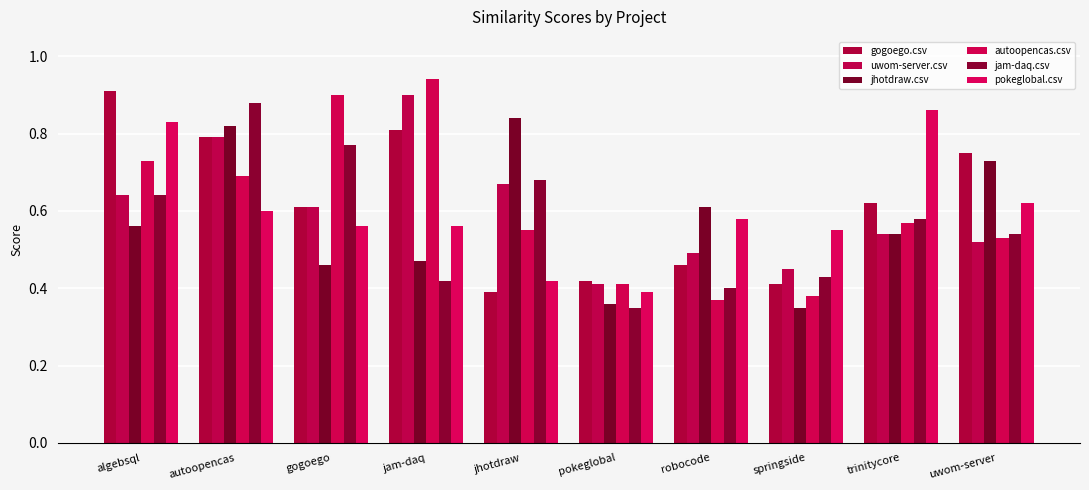

Reading right to left, transcribe all the data shown in this chart.

gogoego.csv: uwom-server=0.8	trinitycore=0.6	springside=0.4	robocode=0.5	pokeglobal=0.4	jhotdraw=0.4	jam-daq=0.8	gogoego=0.6	autoopencas=0.8	algebsql=0.9
uwom-server.csv: uwom-server=0.5	trinitycore=0.5	springside=0.5	robocode=0.5	pokeglobal=0.4	jhotdraw=0.7	jam-daq=0.9	gogoego=0.6	autoopencas=0.8	algebsql=0.6
jhotdraw.csv: uwom-server=0.7	trinitycore=0.5	springside=0.3	robocode=0.6	pokeglobal=0.4	jhotdraw=0.8	jam-daq=0.5	gogoego=0.5	autoopencas=0.8	algebsql=0.6
autoopencas.csv: uwom-server=0.5	trinitycore=0.6	springside=0.4	robocode=0.4	pokeglobal=0.4	jhotdraw=0.6	jam-daq=0.9	gogoego=0.9	autoopencas=0.7	algebsql=0.7
jam-daq.csv: uwom-server=0.5	trinitycore=0.6	springside=0.4	robocode=0.4	pokeglobal=0.3	jhotdraw=0.7	jam-daq=0.4	gogoego=0.8	autoopencas=0.9	algebsql=0.6
pokeglobal.csv: uwom-server=0.6	trinitycore=0.9	springside=0.6	robocode=0.6	pokeglobal=0.4	jhotdraw=0.4	jam-daq=0.6	gogoego=0.6	autoopencas=0.6	algebsql=0.8